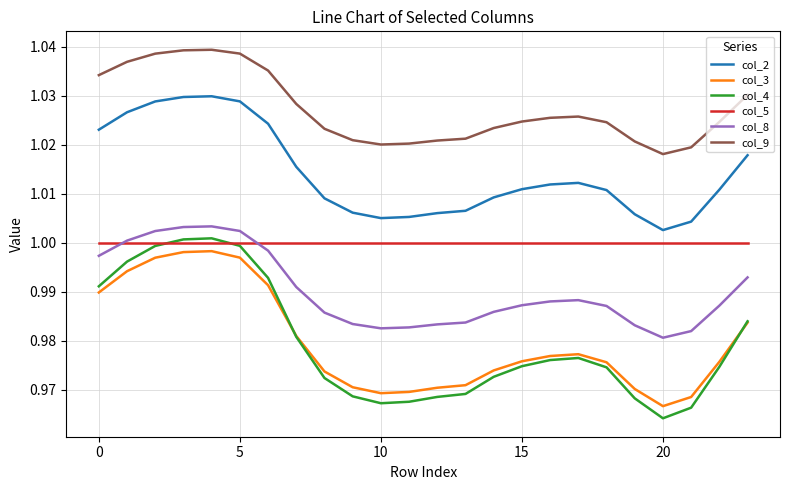

True or false: col_4 and col_8 intersect in this chart.

False